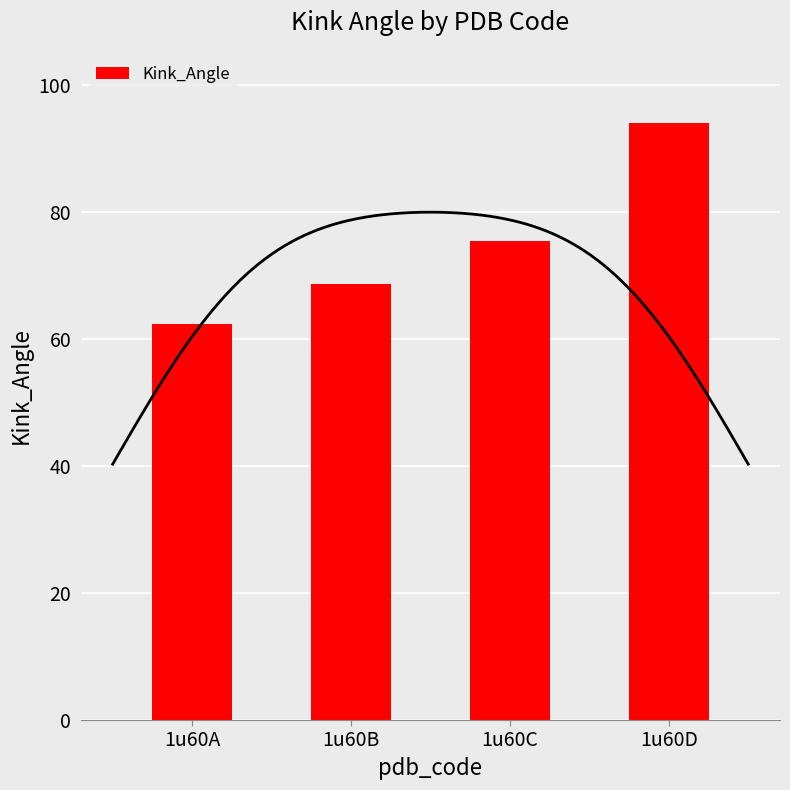

At which label is the value closest to 78?

1u60C